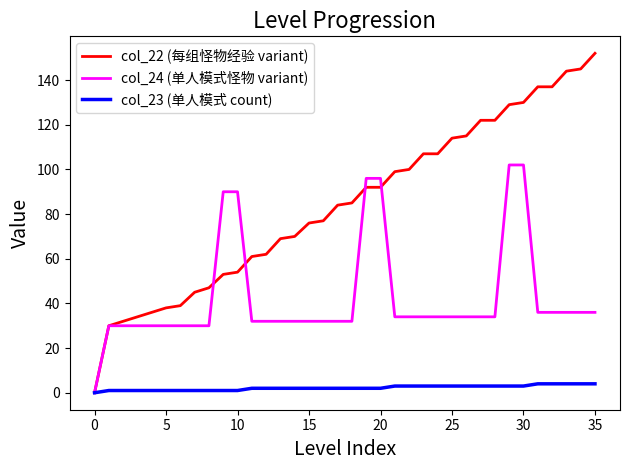

Reading left to right, extract all data points from this chart.

col_22 (每组怪物经验 variant): 0	30	32	34	36	38	39	45	47	53	54	61	62	69	70	76	77	84	85	92	92	99	100	107	107	114	115	122	122	129	130	137	137	144	145	152
col_24 (单人模式怪物 variant): 0	30	30	30	30	30	30	30	30	90	90	32	32	32	32	32	32	32	32	96	96	34	34	34	34	34	34	34	34	102	102	36	36	36	36	36
col_23 (单人模式 count): 0	1	1	1	1	1	1	1	1	1	1	2	2	2	2	2	2	2	2	2	2	3	3	3	3	3	3	3	3	3	3	4	4	4	4	4